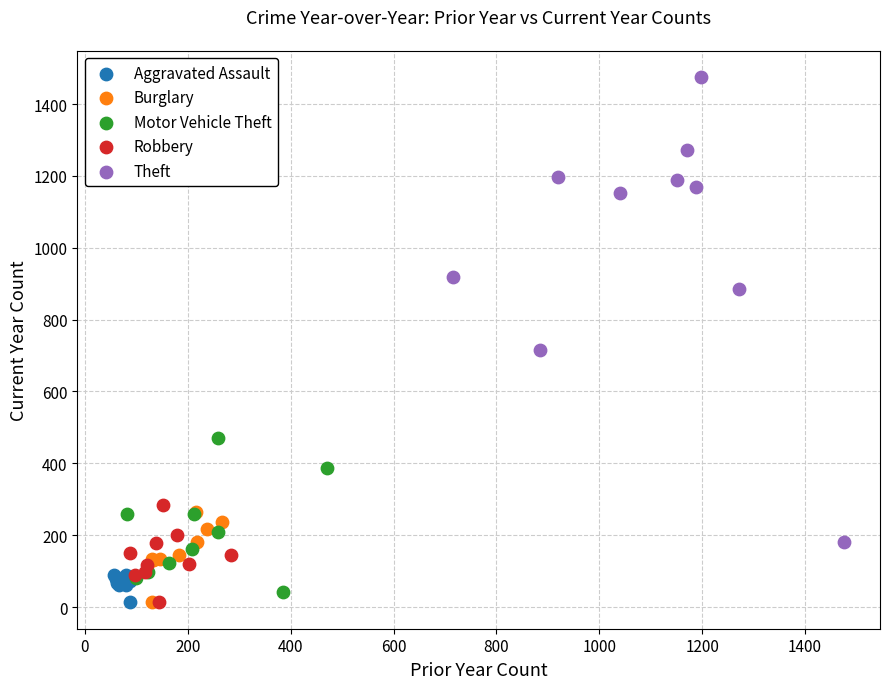

Which series has the widest spread of Y values?

Theft